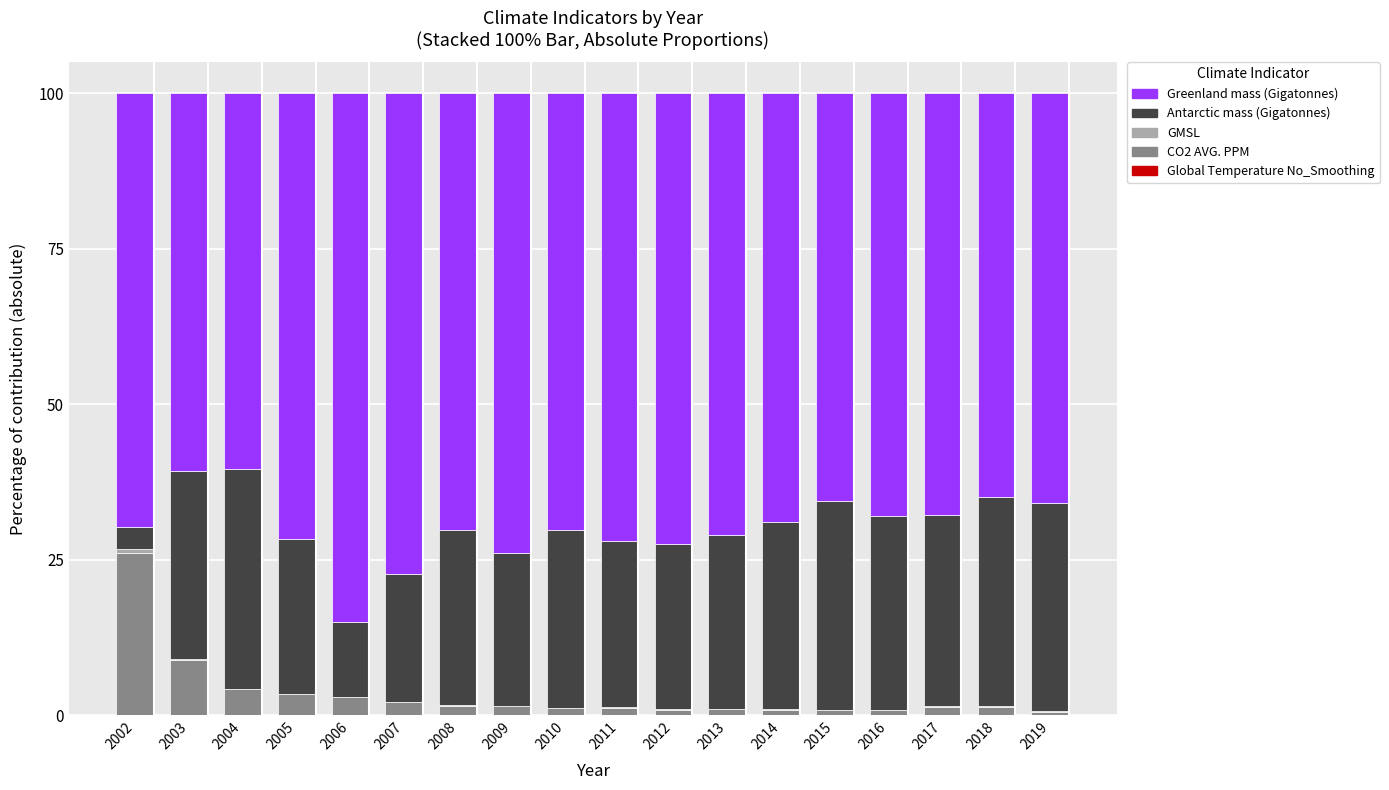

What is the sum of the Antarctic mass (Gigatonnes) values at 2019 and 2004?

68.9